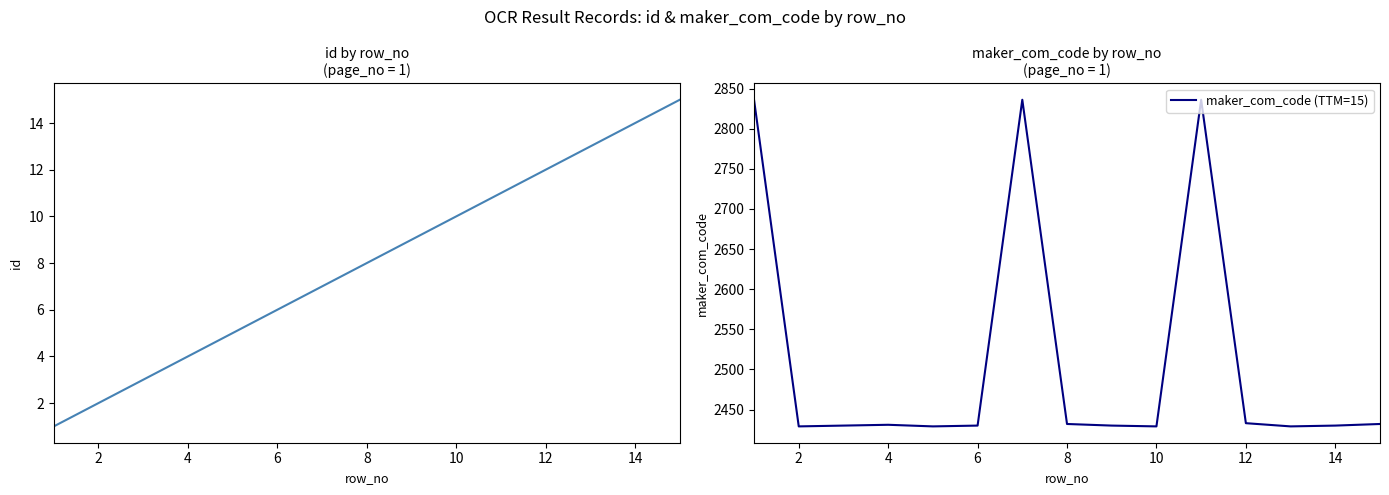

The value of maker_com_code (TTM=15) at 2 is 2429. True or false?

True